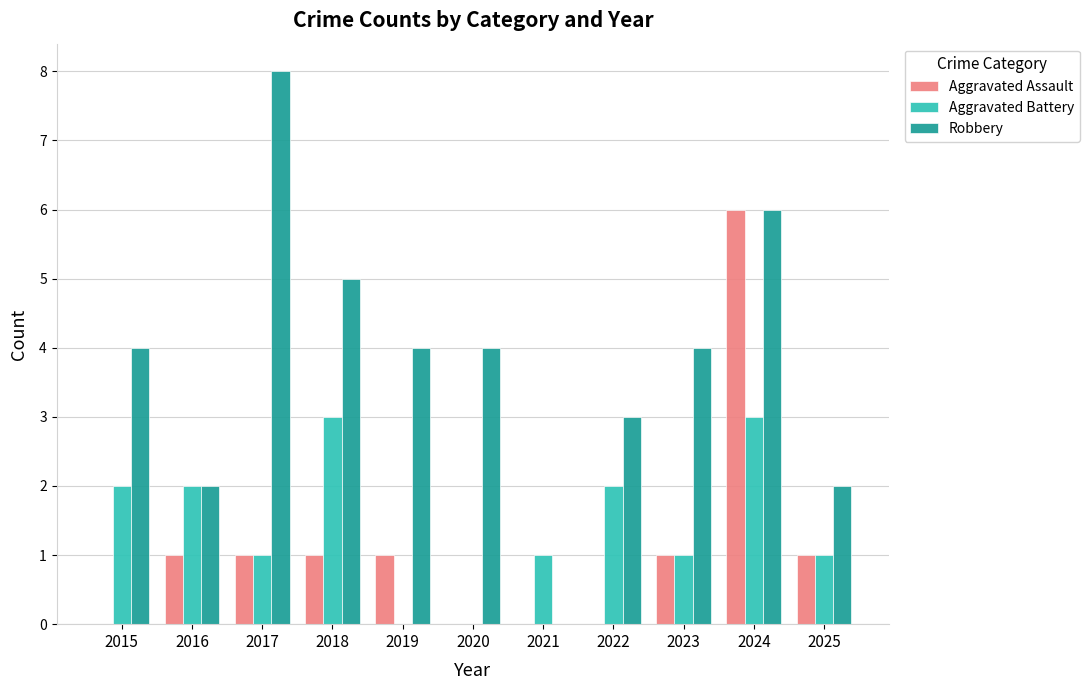

What is the approximate value of Robbery at 2018?

5